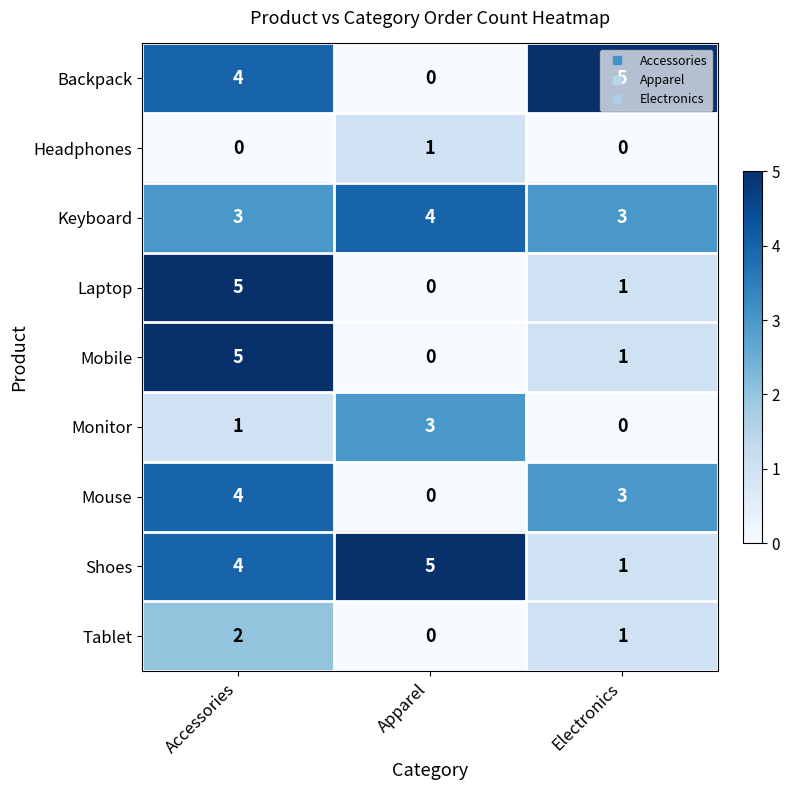

At how many categories does at least one series exceed 3?

3